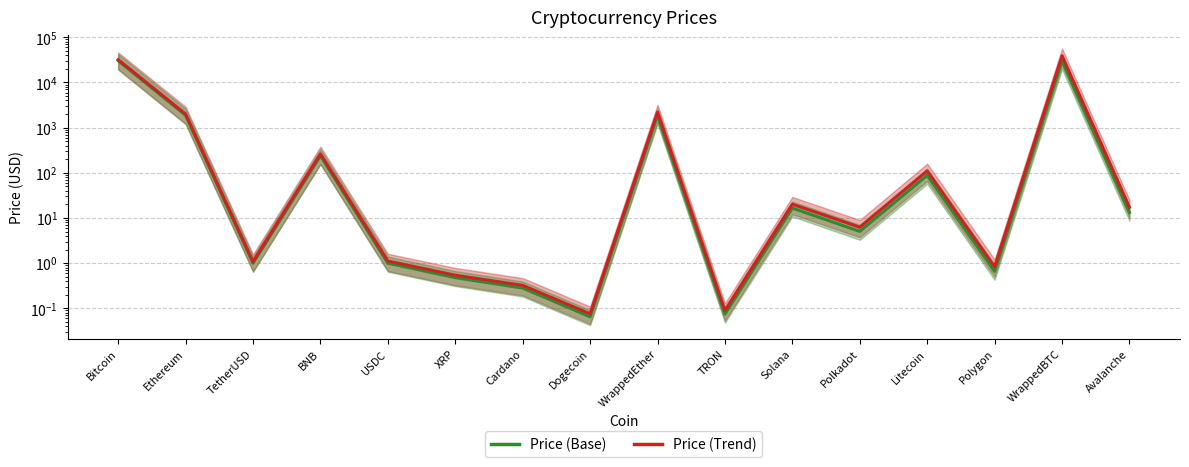

What is the value of the Price (Red trend) point at the 11th from the left?

20.2